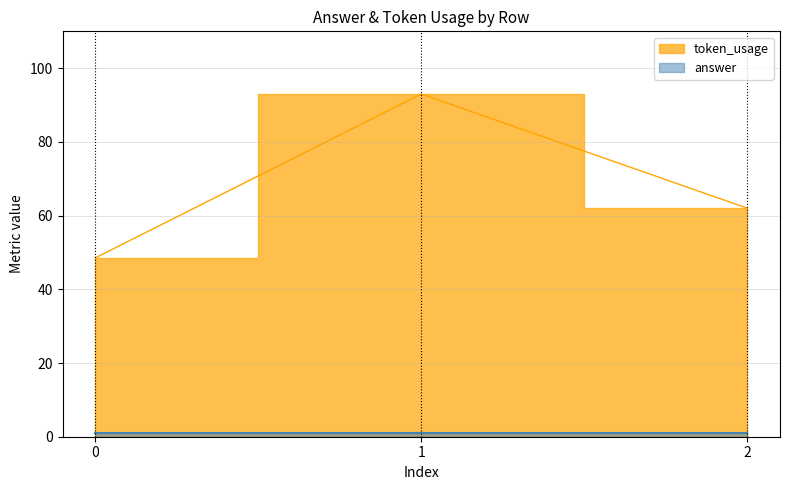

List the labels in order of value, largest first.

1, 2, 0